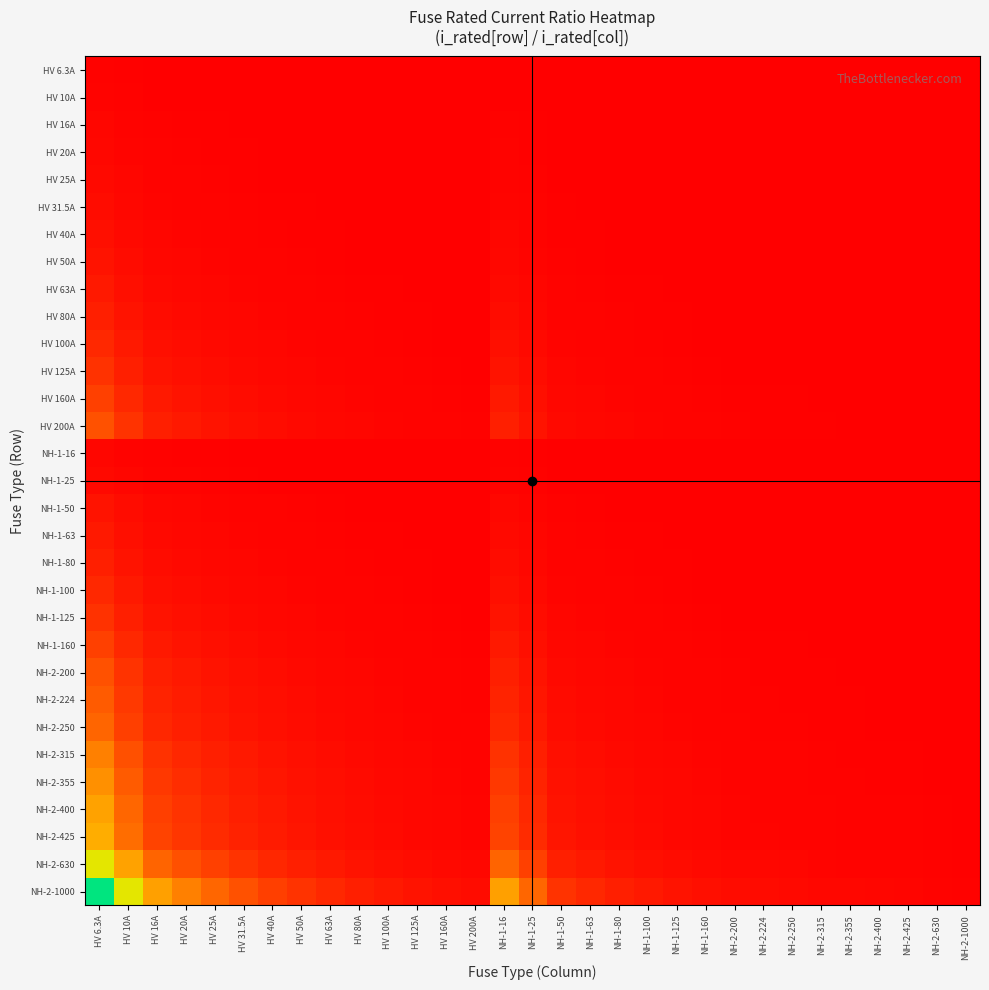

Which series has the largest range (max minus min)?

NH-2-1000